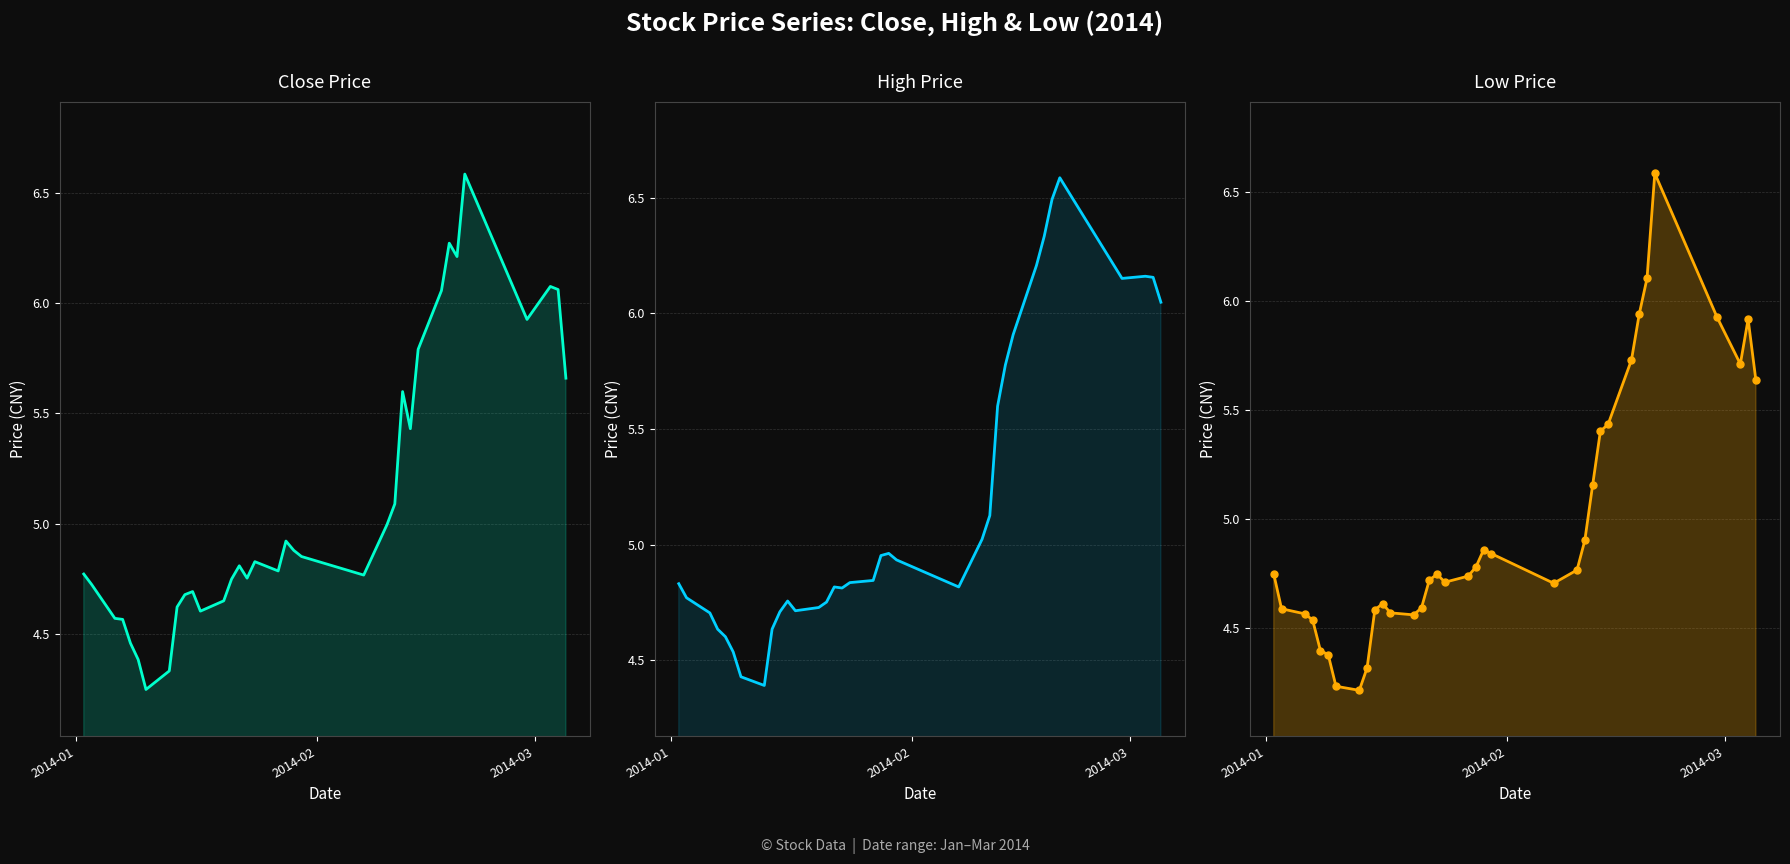

At how many categories does at least one series exceed 6?

8